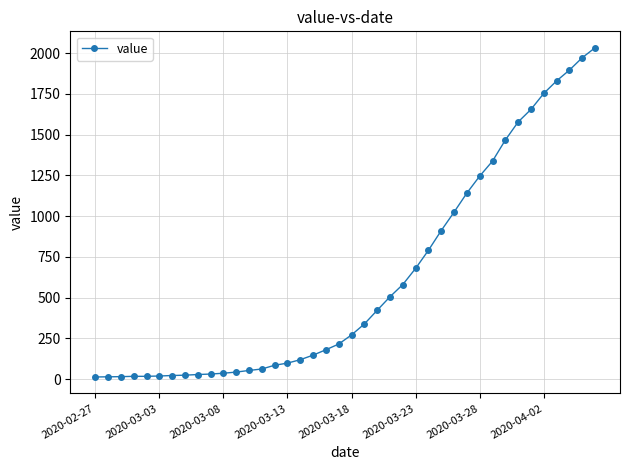

What is the difference between the maximum and minimum values?

2019